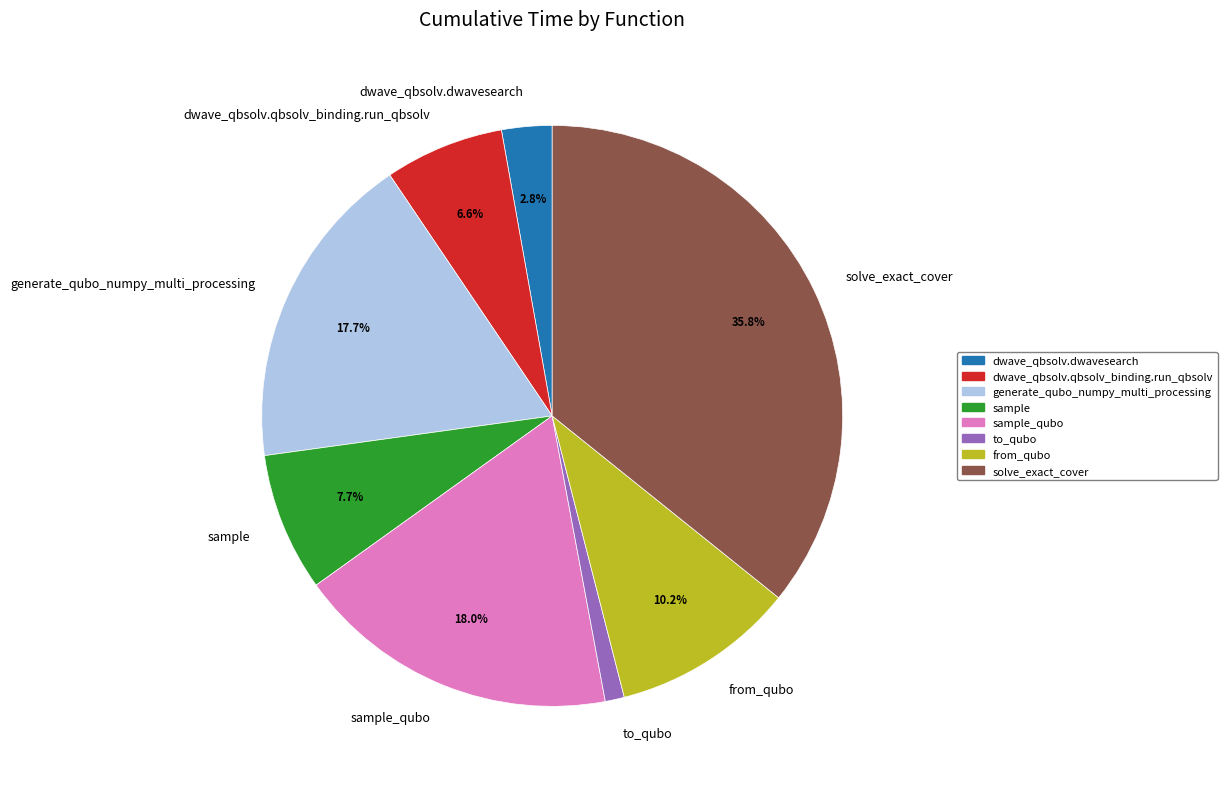

The generate_qubo_numpy_multi_processing slice represents 18% of the pie. True or false?

True